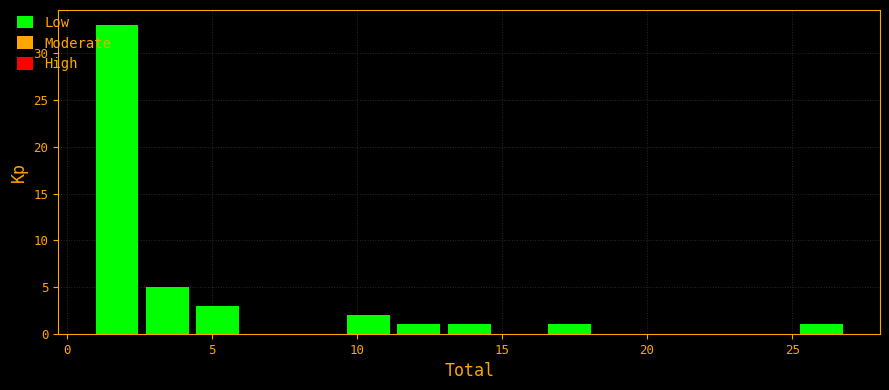

Around what value on the x-axis is the tallest bar? Give the approximate position of its centre, as read against the axis.

1.5